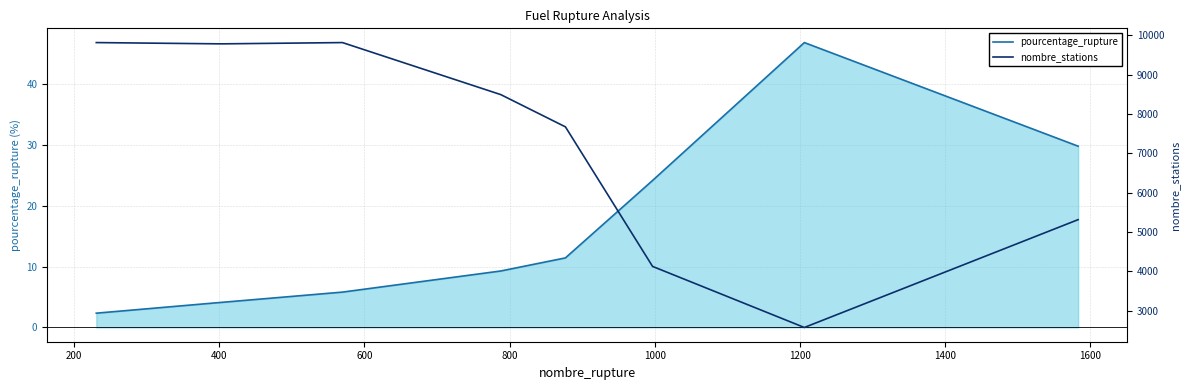

What is the maximum value for pourcentage_rupture?

46.8